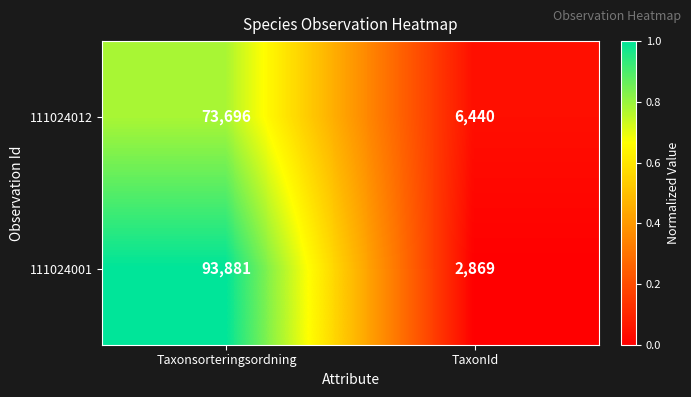

Which series changed the most between Taxonsorteringsordning and TaxonId?

111024001